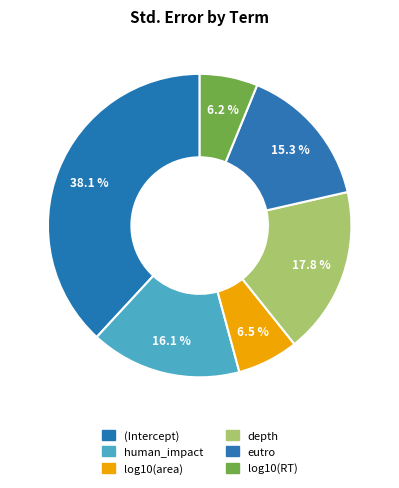

Count the number of slices in the pie.

6